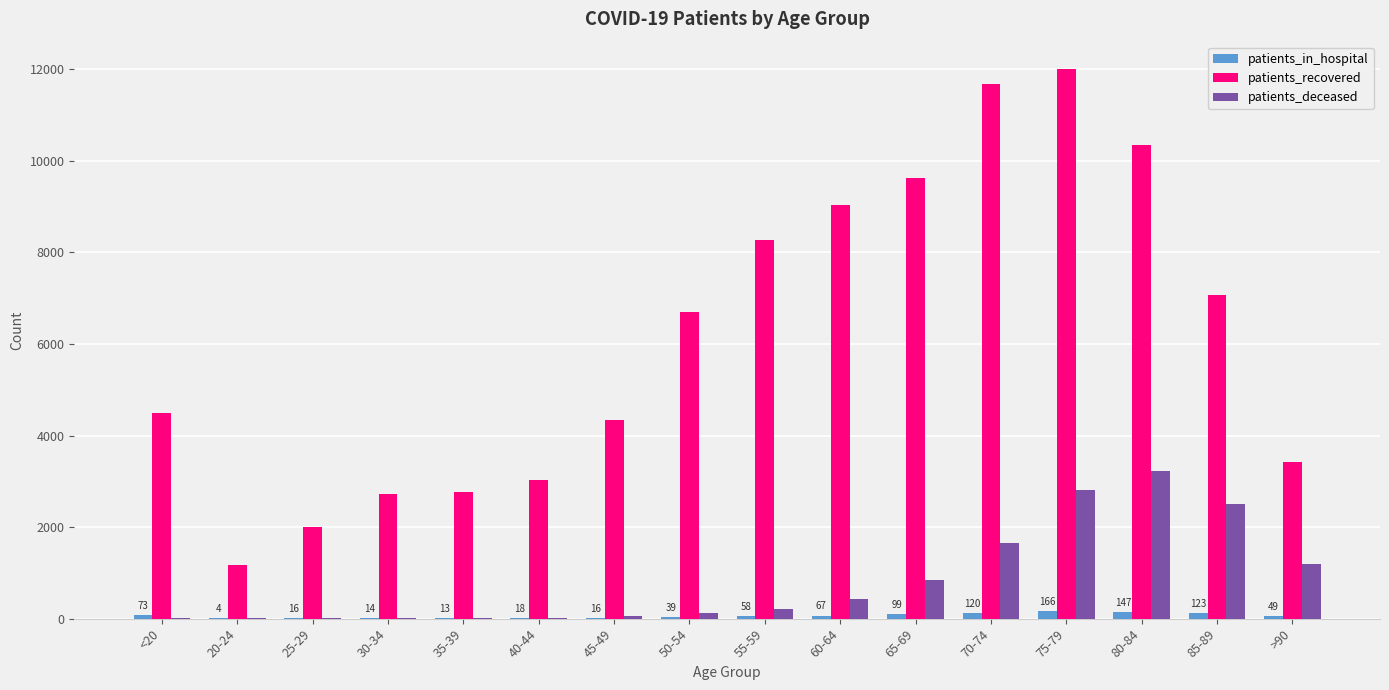

How many groups of bars are there?

16